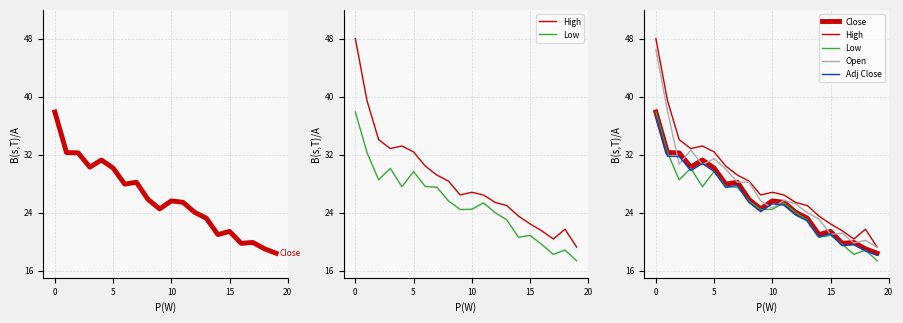

Which has a higher value, 9 or 19?

9